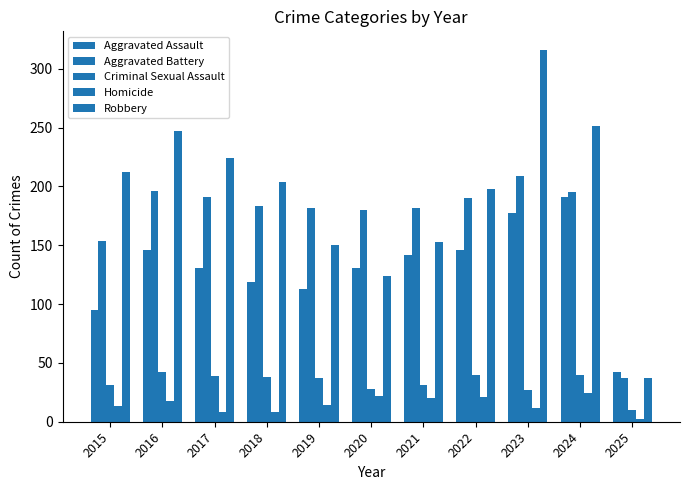

At which category is the sum across all series the highest?

2023